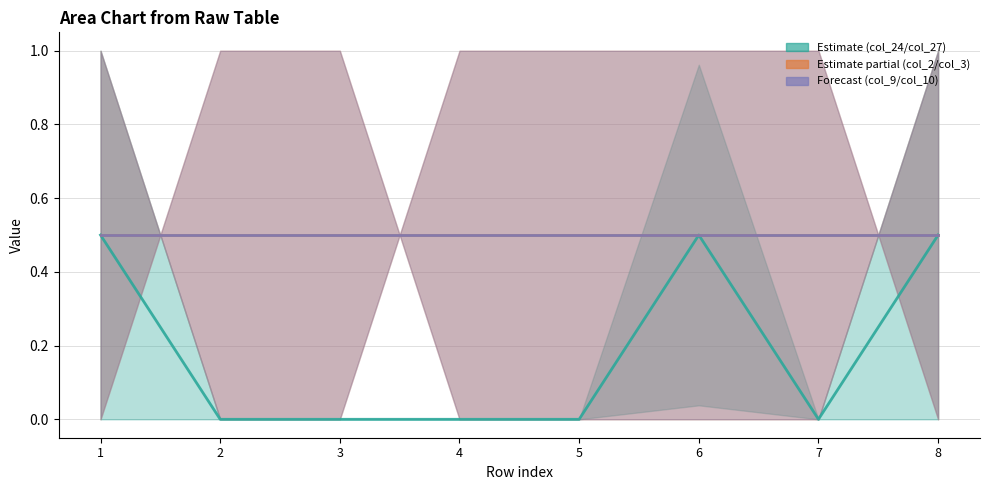

True or false: Forecast has a value of 0.2 at 2.

False